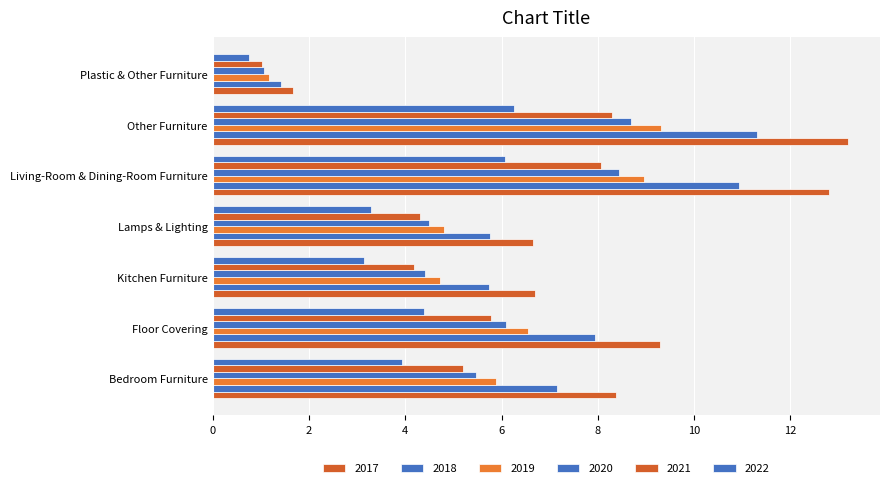

What is the difference between the 2017 values at Plastic & Other Furniture and Floor Covering?

7.6